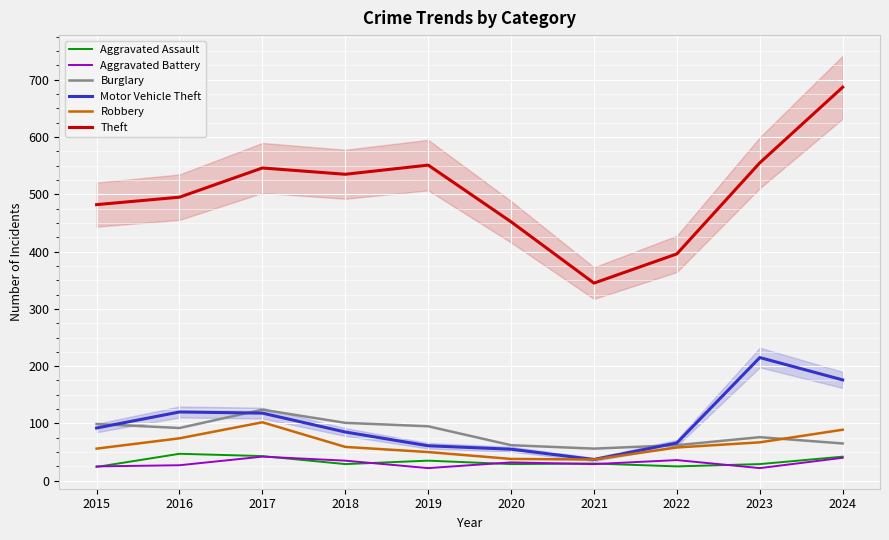

The value of Aggravated Battery at 2023 is 22. True or false?

True